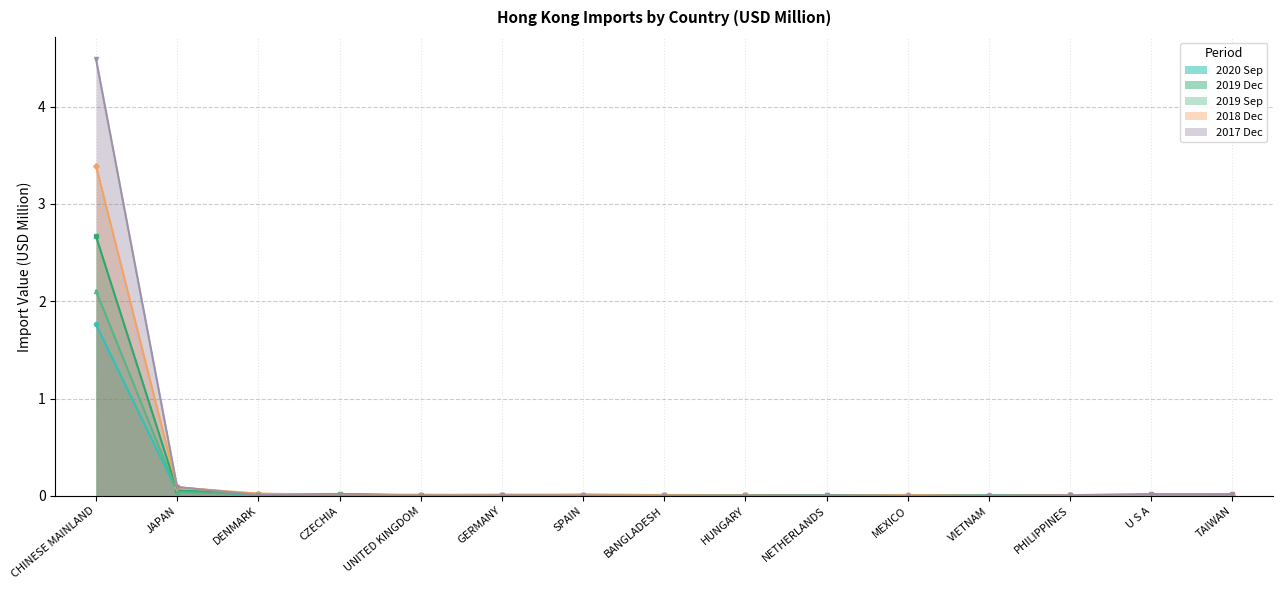

What is the label of the 9th point from the right?

SPAIN